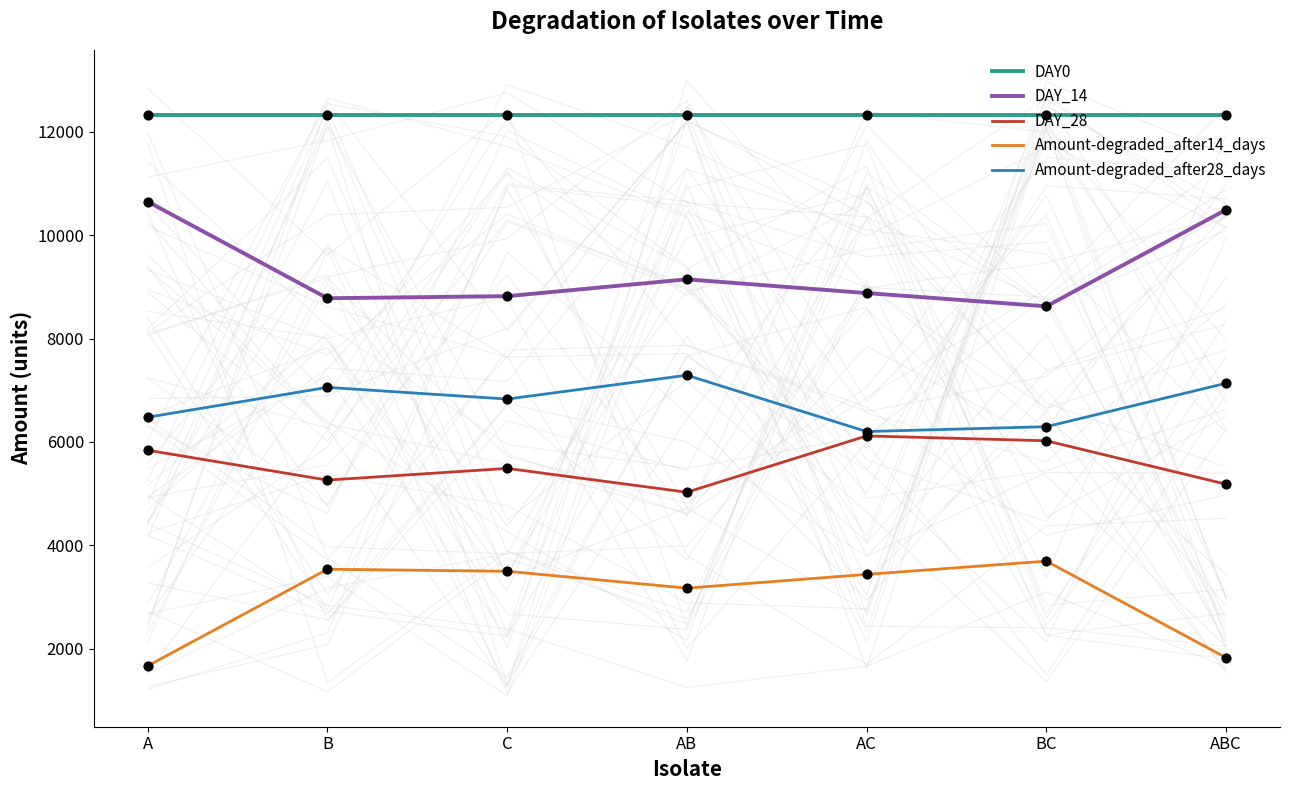

Which series reaches the maximum Y coordinate?

DAY0